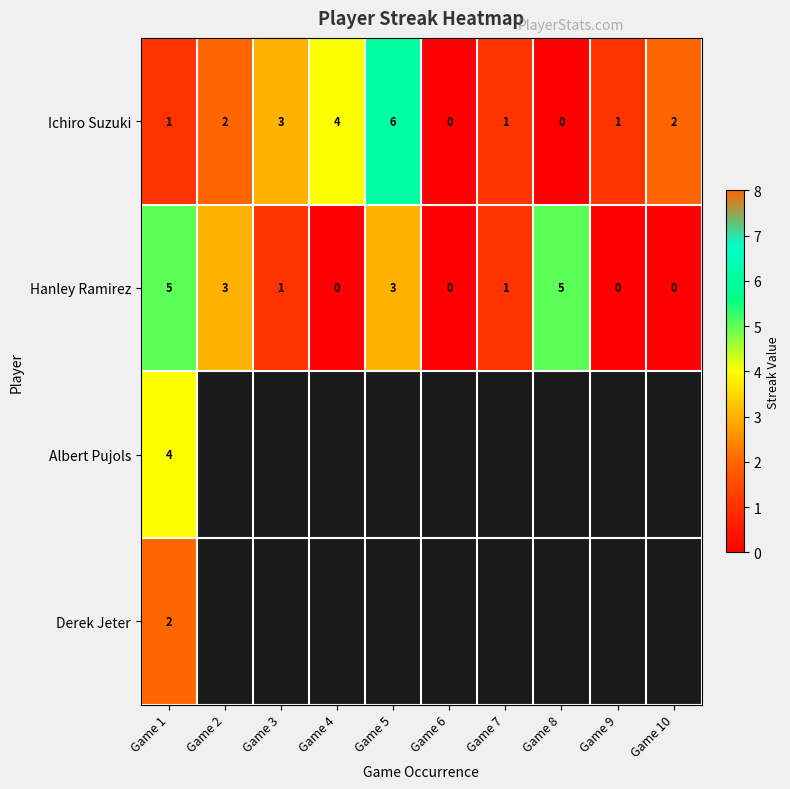

Which has a higher value, Game 7 or Game 5?

Game 5